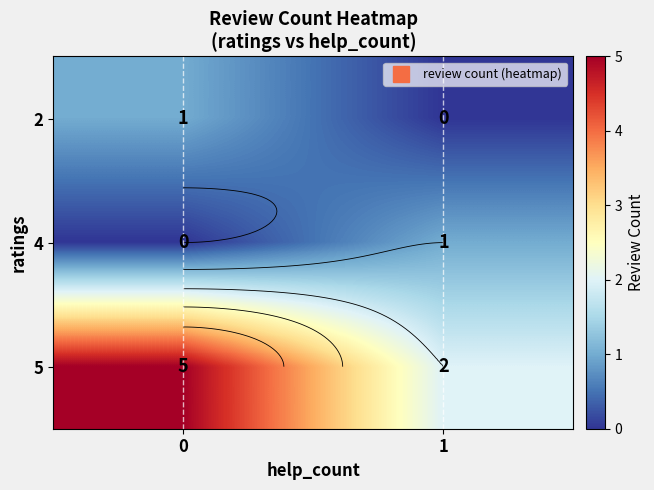

At 1, list the series in order from smallest to largest.

2, 4, 5